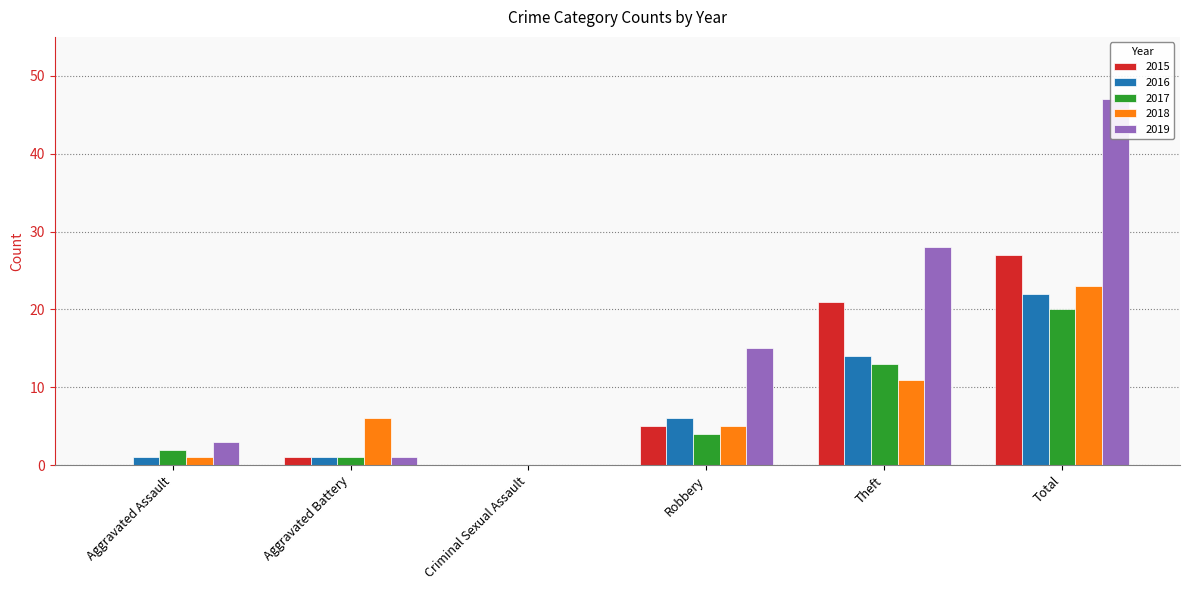

What position from the right is Theft?

2